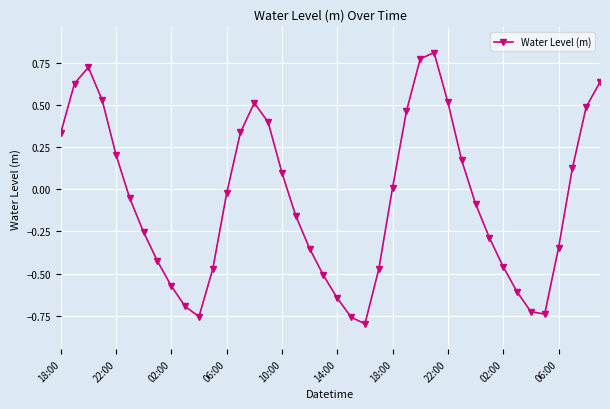

What is the sum of all values?

-2.4